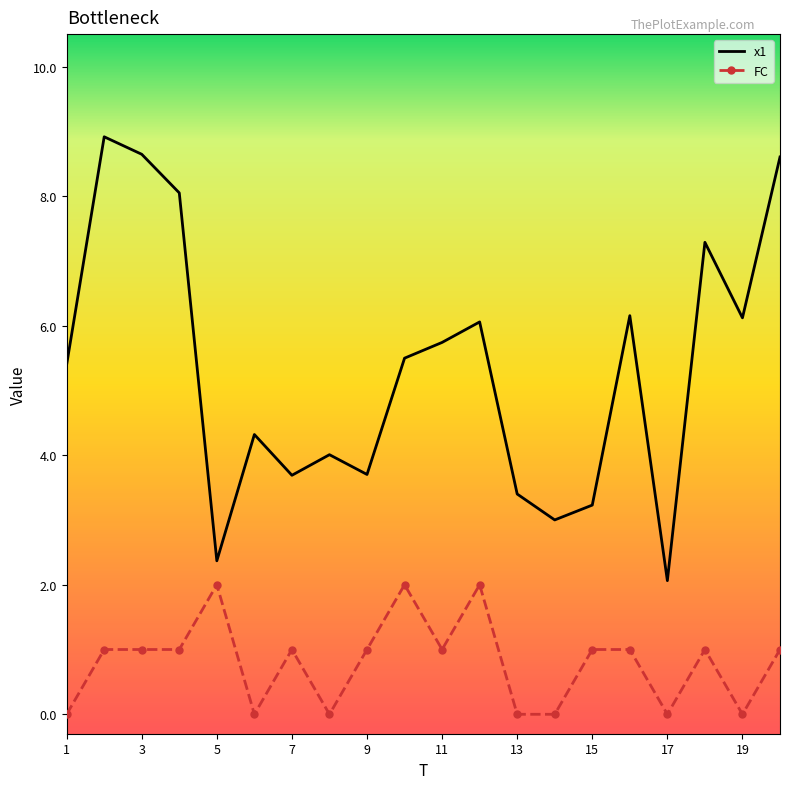

Rank the series by their average value, from lowest to highest.

FC, x1